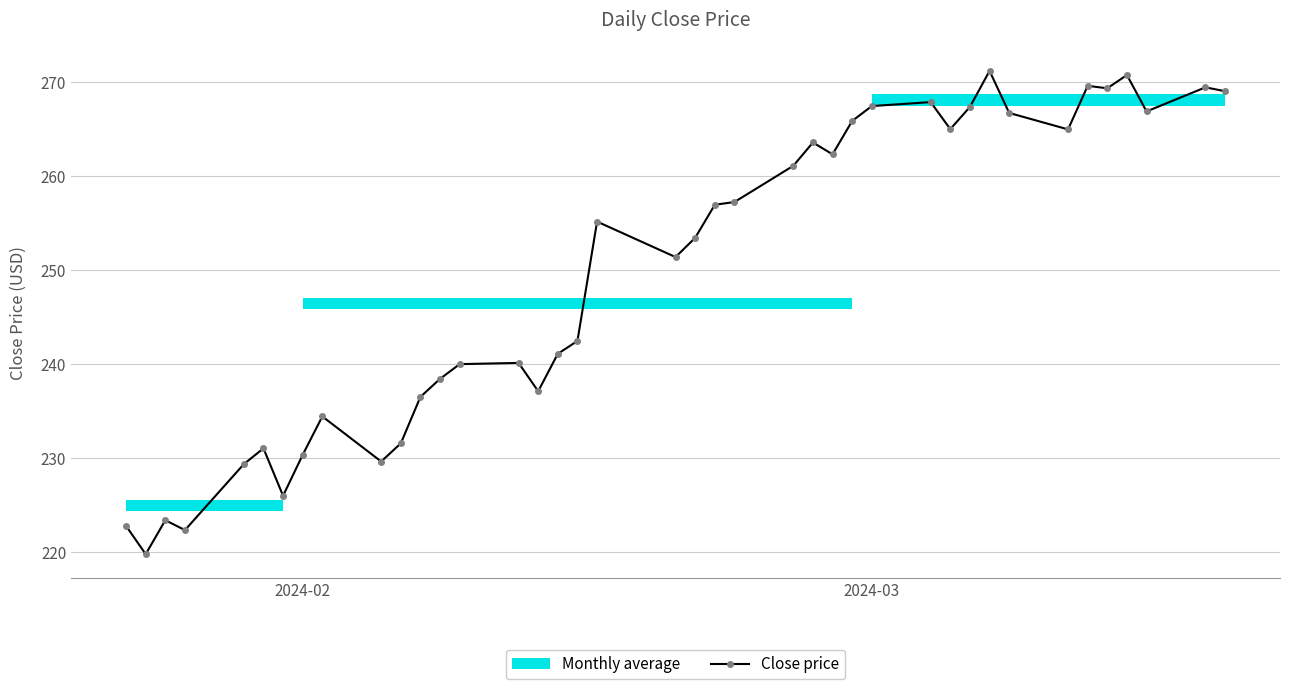

What is the lowest value of the Close price series?

219.8